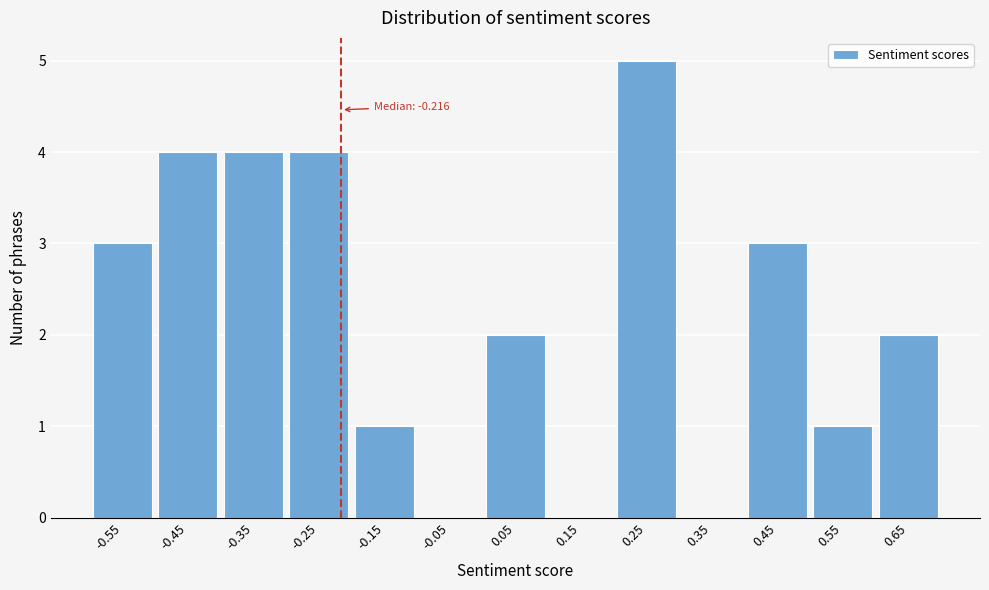

Which range on the x-axis has the tallest bar?

0.2 to 0.3